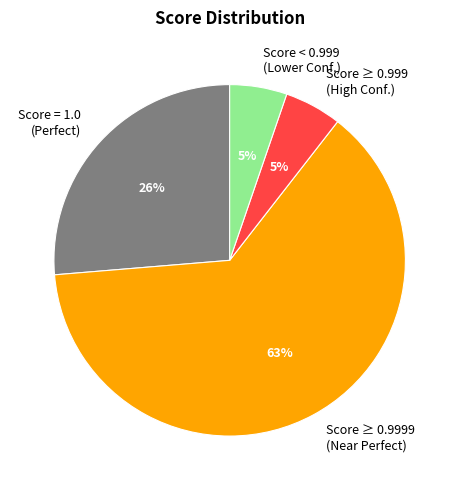

What is the largest slice in the pie chart?

Score ≥ 0.9999 (Near Perfect)